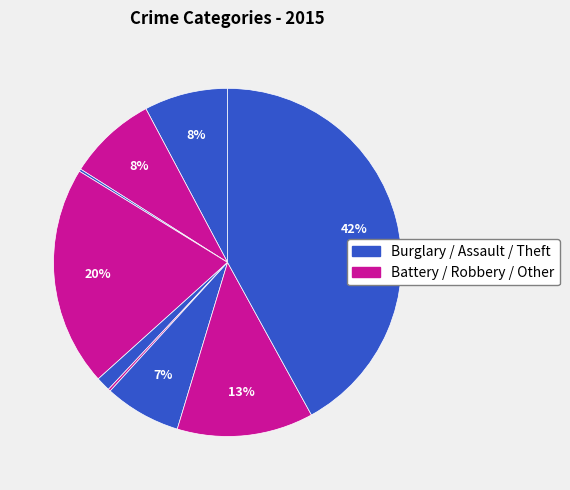

How many slices are in this pie chart?

9